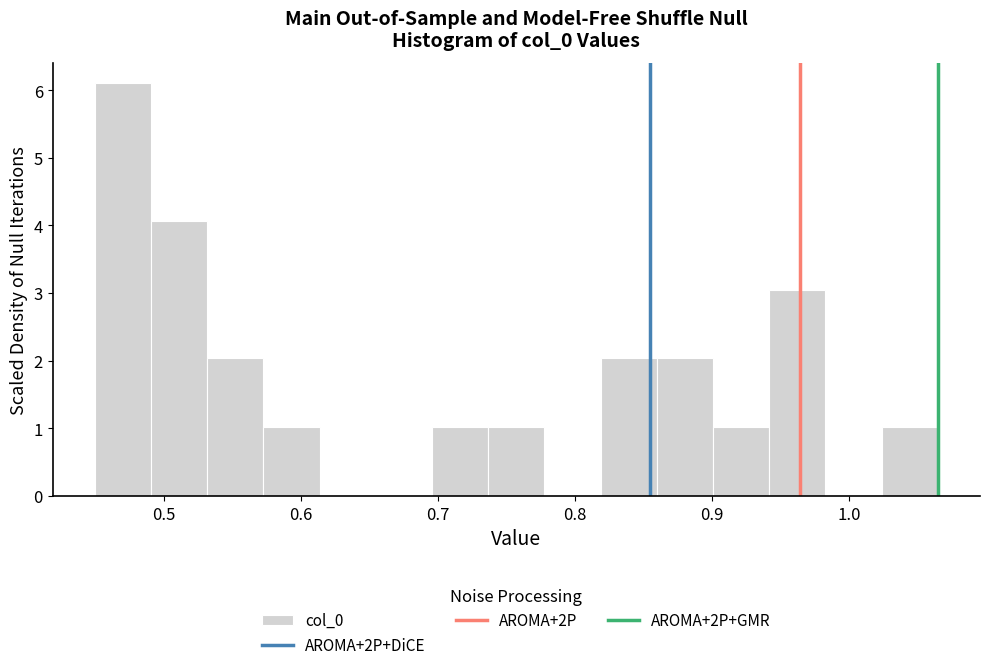

Which range on the x-axis has the tallest bar?

0.45 to 0.49